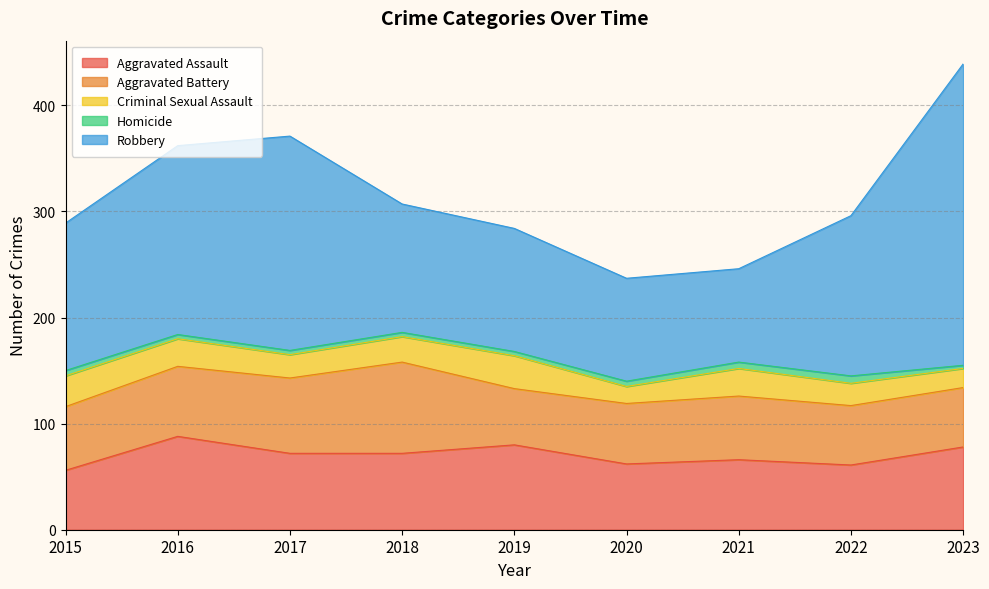

What is the spread (max minus min) of values at 2022?

144